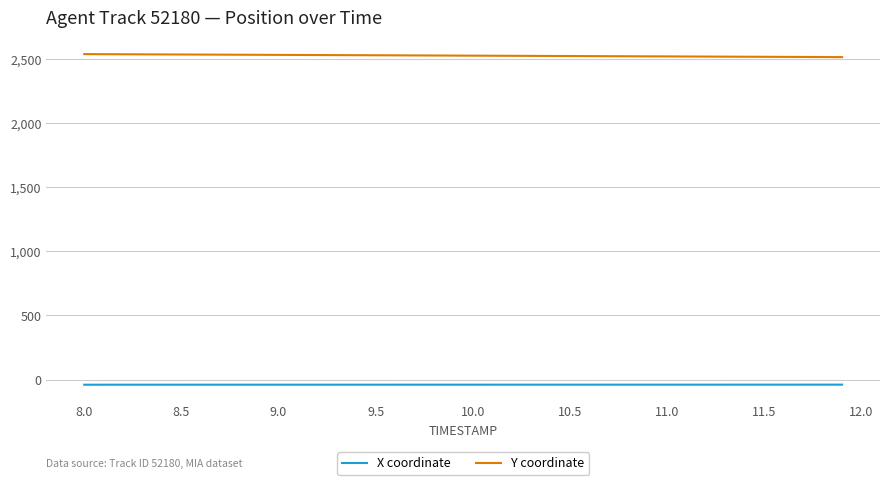

True or false: Y coordinate and X coordinate intersect in this chart.

False